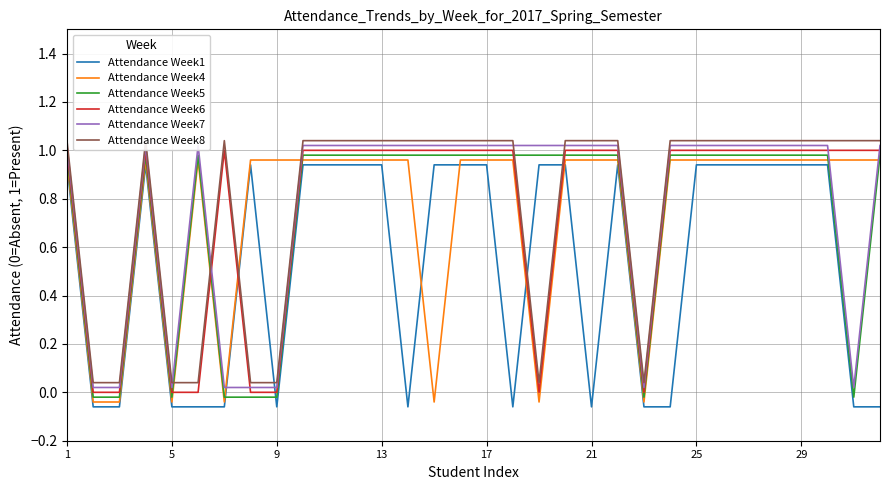

True or false: Attendance Week4 has more than 2 interior local peaks.

False